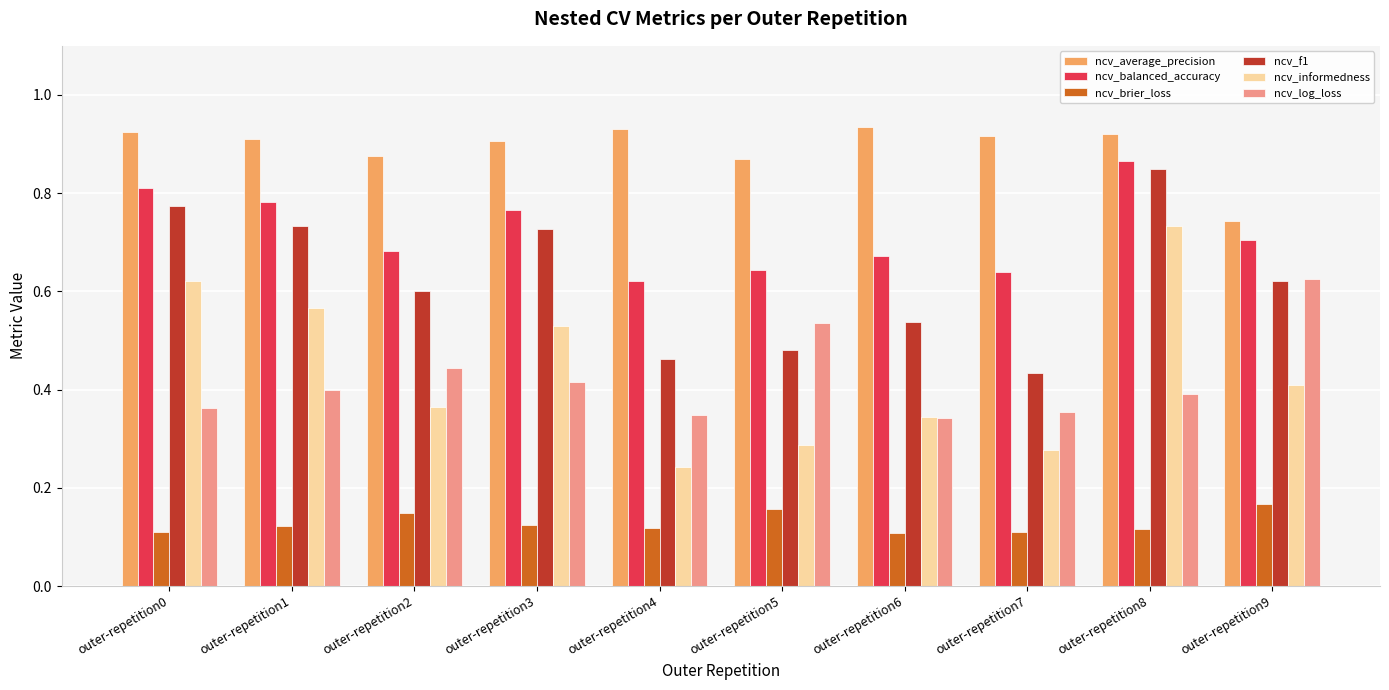

Which category has the highest value in the ncv_informedness series?

outer-repetition8